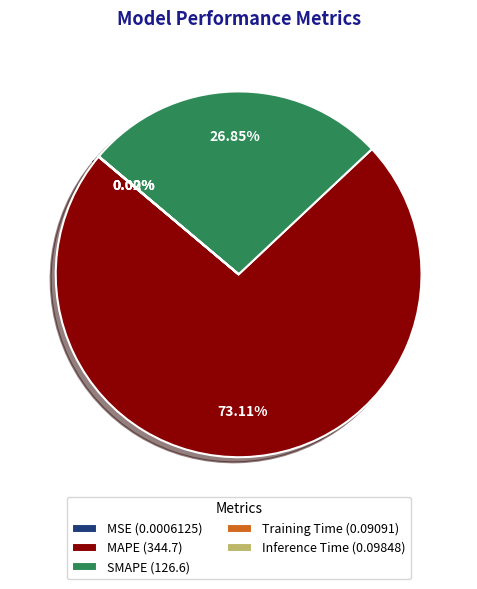

Does SMAPE (126.6) account for over 50% of the chart?

No